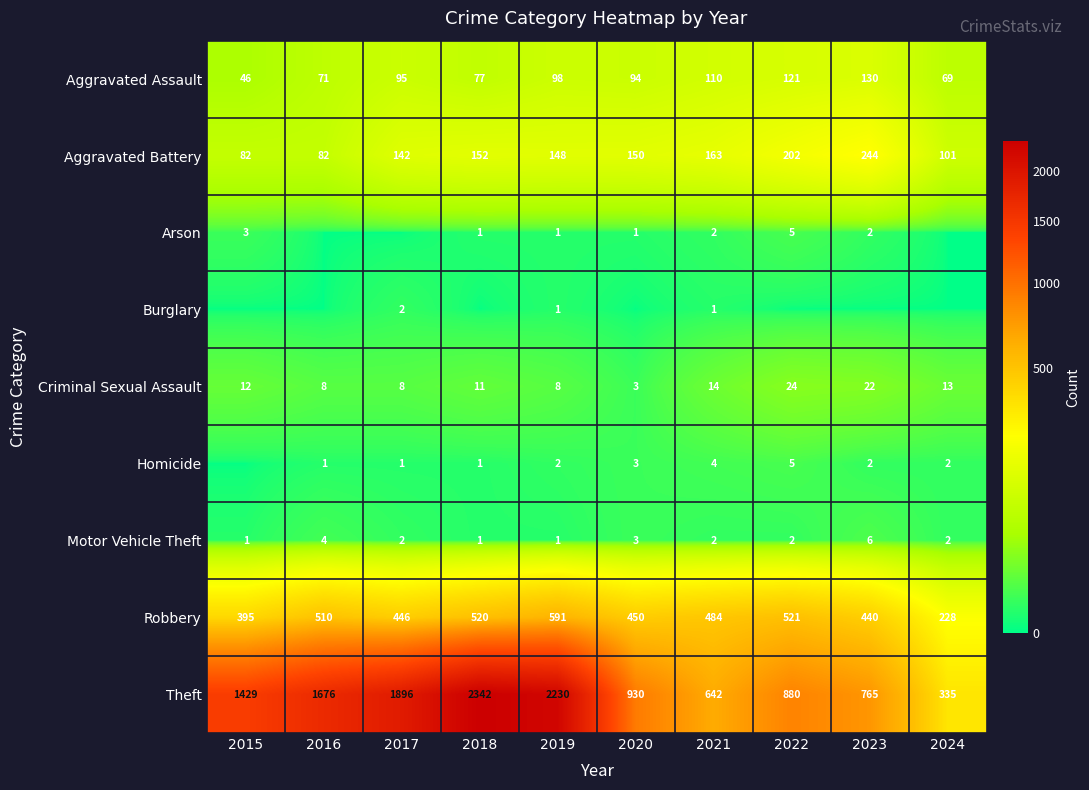

List the labels in order of Theft value, largest first.

2018, 2019, 2017, 2016, 2015, 2020, 2022, 2023, 2021, 2024